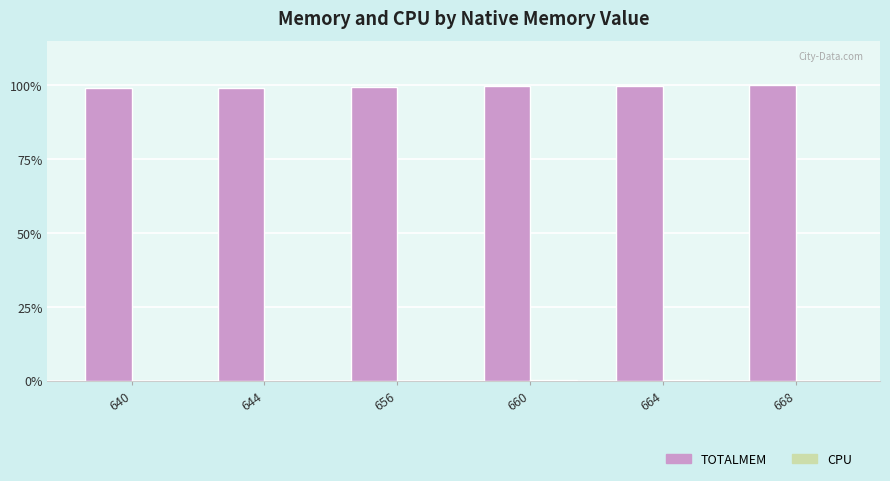

True or false: TOTALMEM has a value of 149.6 at 656.

False